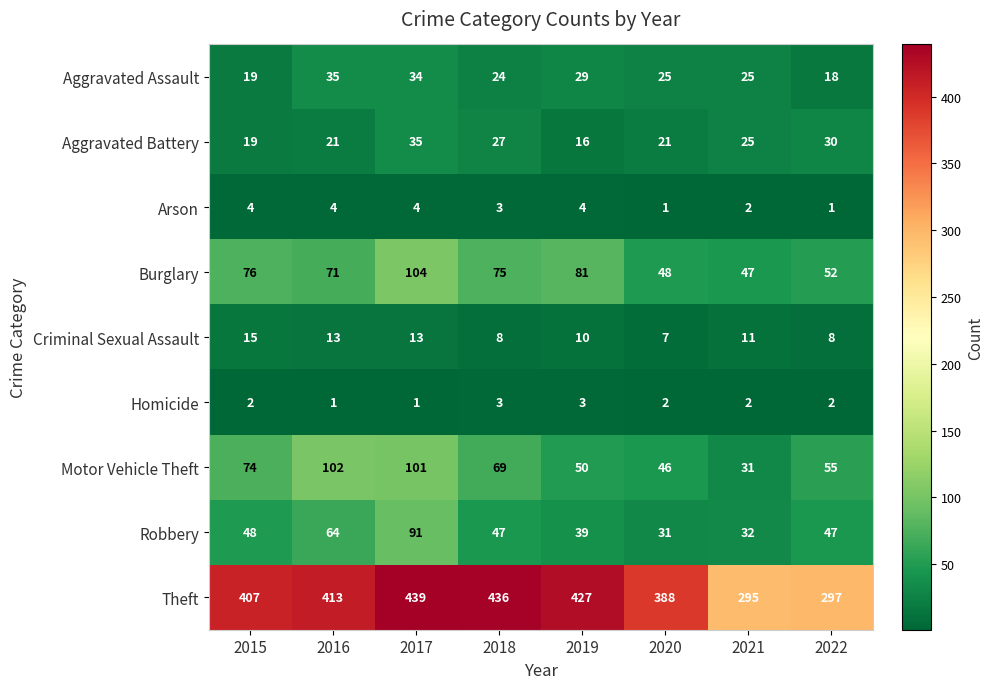

What is the total value across all series at 2019?

659